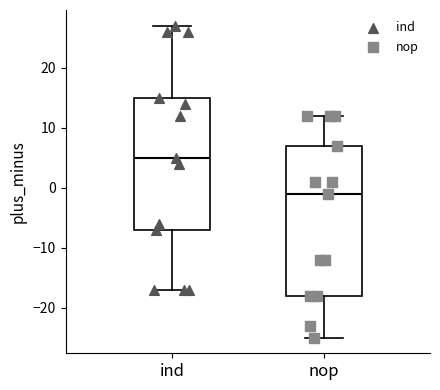

Which box has the lowest median line?

nop